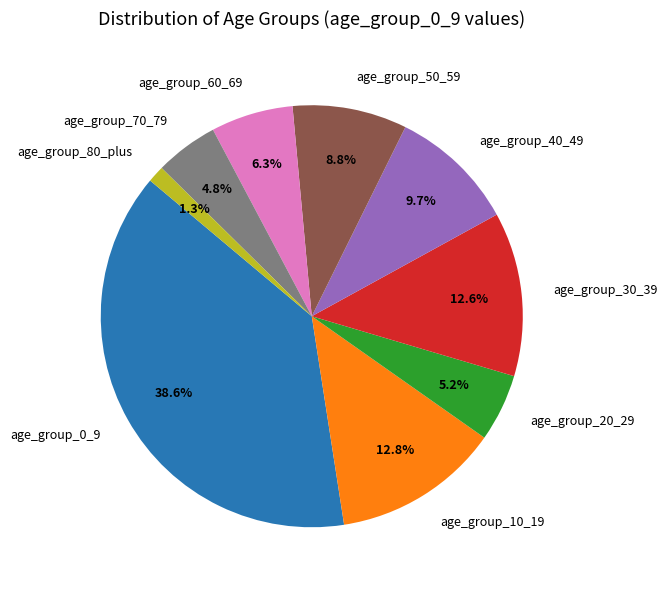

Does age_group_30_39 account for over 50% of the chart?

No